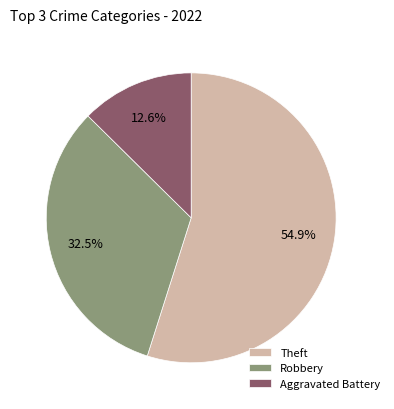

Which has a higher value, Aggravated Battery or Theft?

Theft